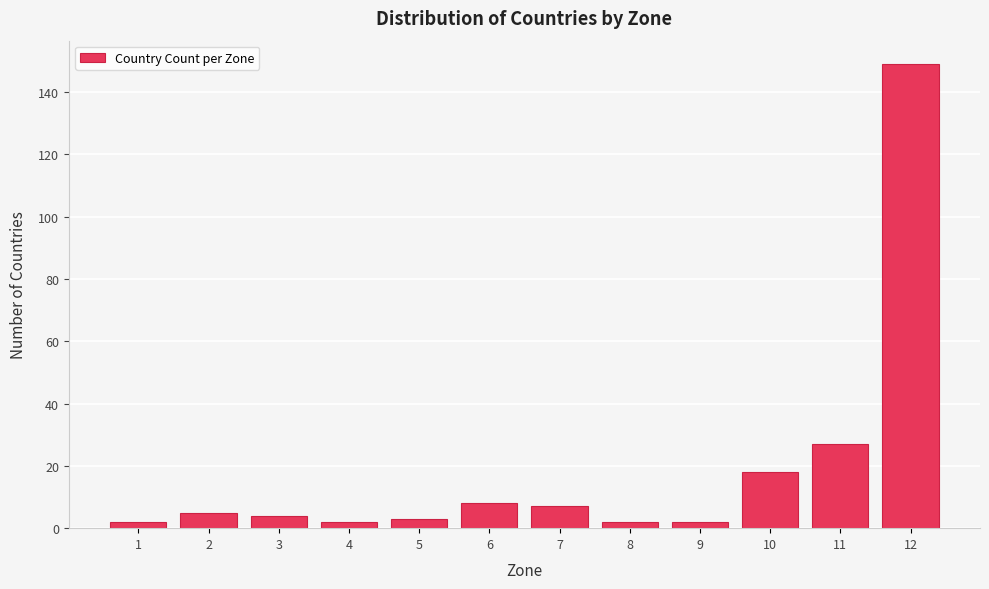

Reading left to right, extract all data points from this chart.

1=2	2=5	3=4	4=2	5=3	6=8	7=7	8=2	9=2	10=18	11=27	12=149